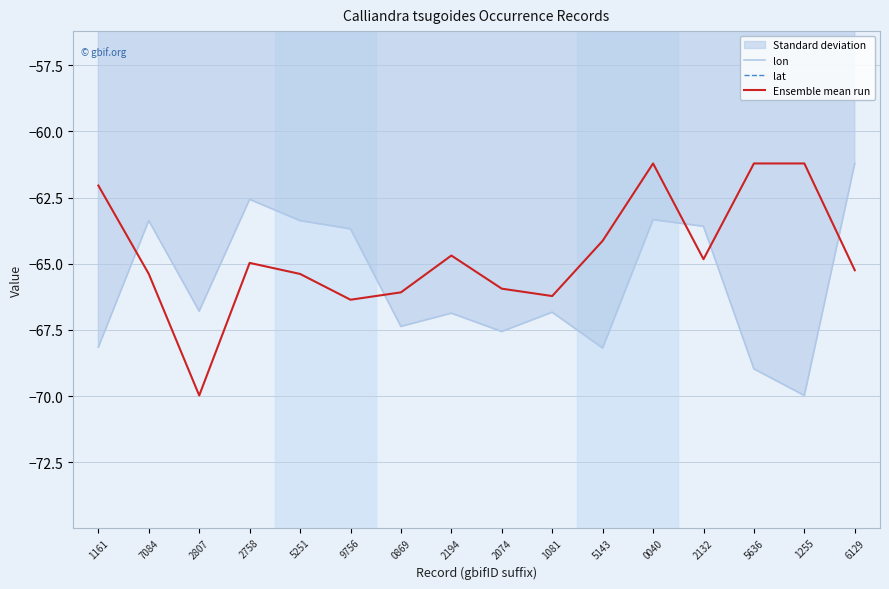

Is it true that lat equals 0.3 at 5251?

False